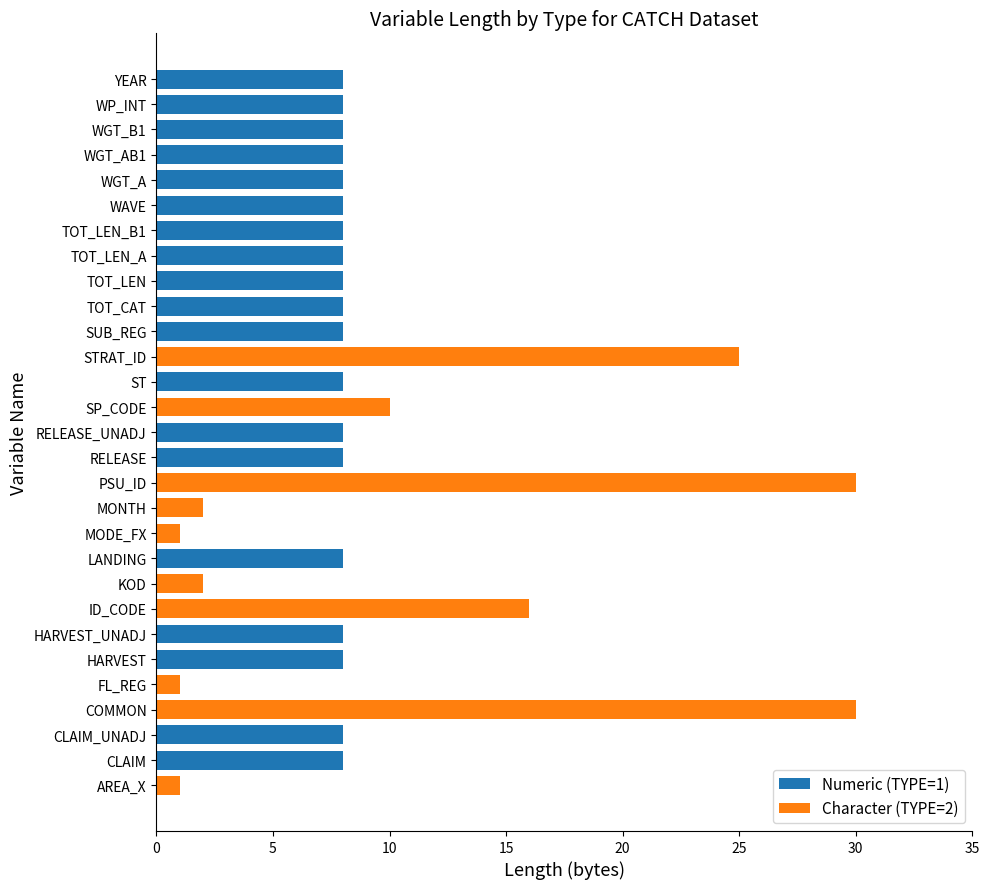

True or false: Numeric (TYPE=1) has a value of 0 at STRAT_ID.

True